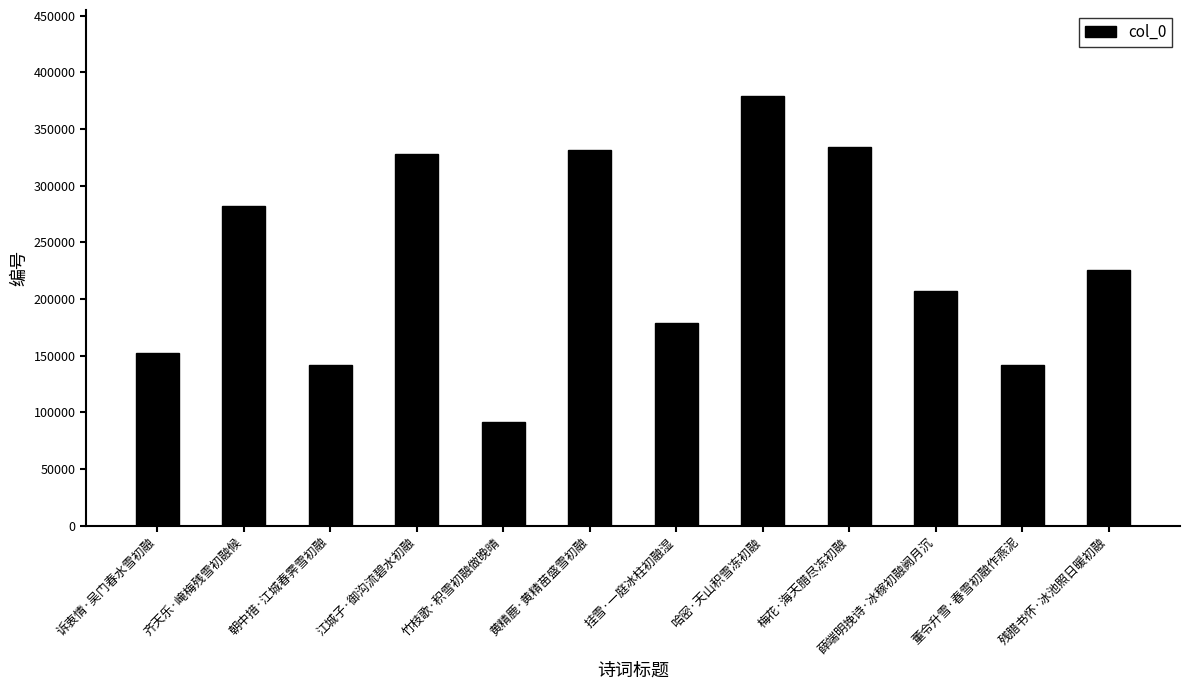

What is the average value?

233045